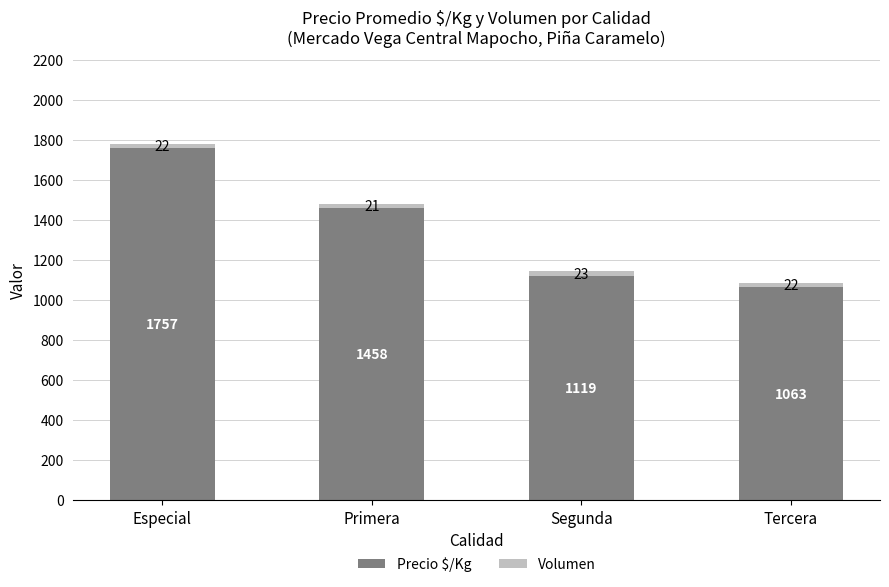

Read the Precio $/Kg value at Especial, to the nearest 100.

1800